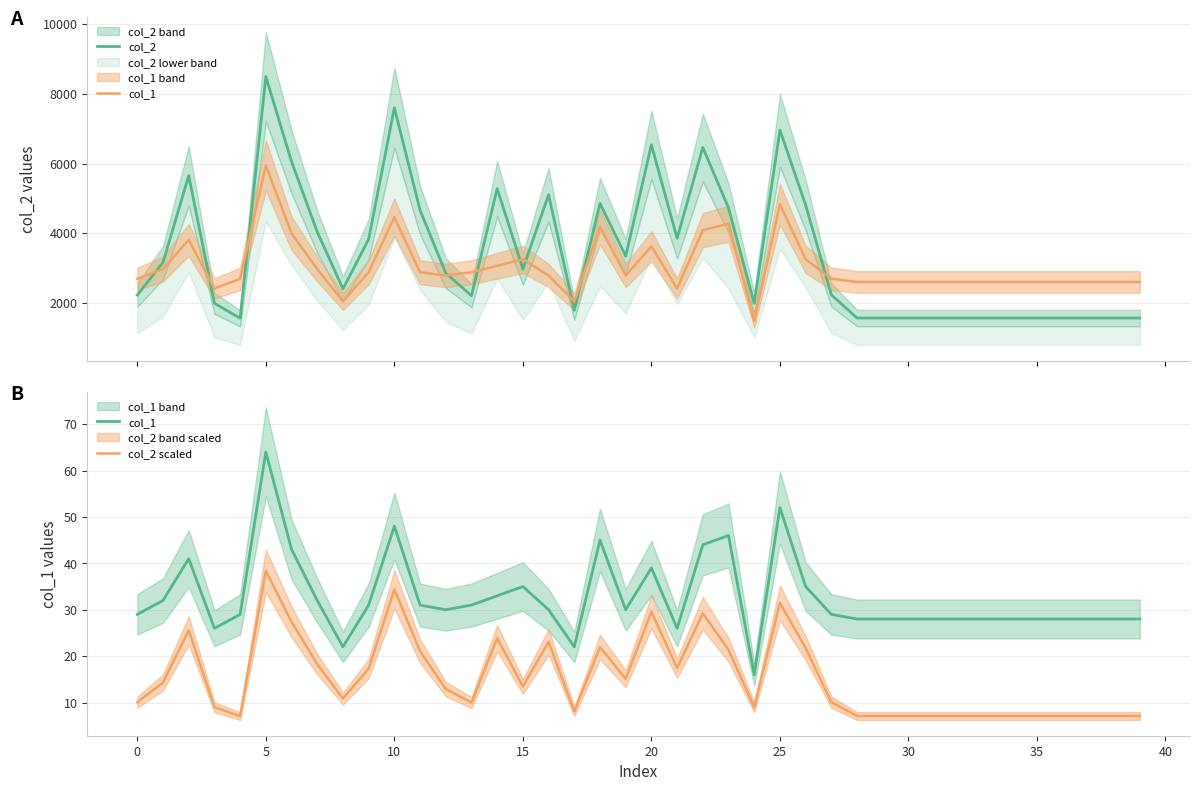

What is the minimum value for col_2 scaled?

7.1